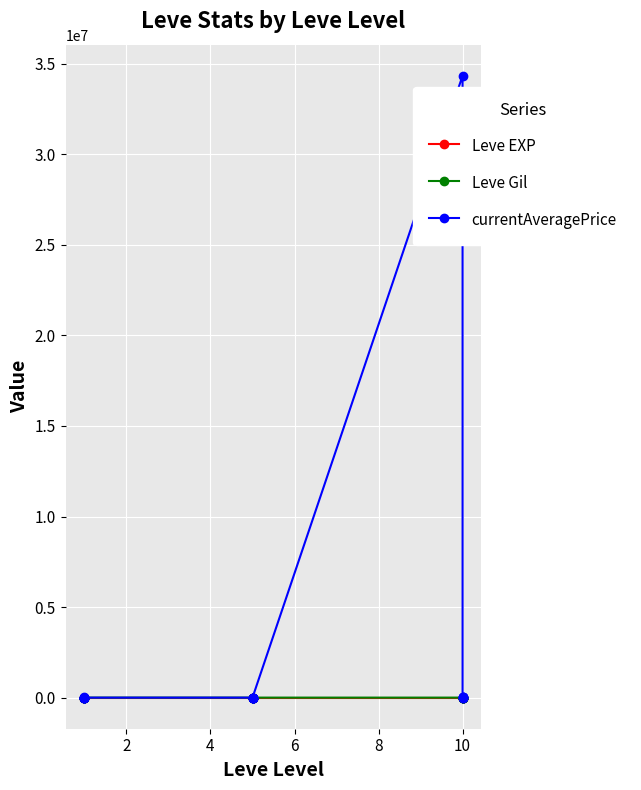

Which series ends up on top after the final intersection of currentAveragePrice and Leve EXP?

currentAveragePrice